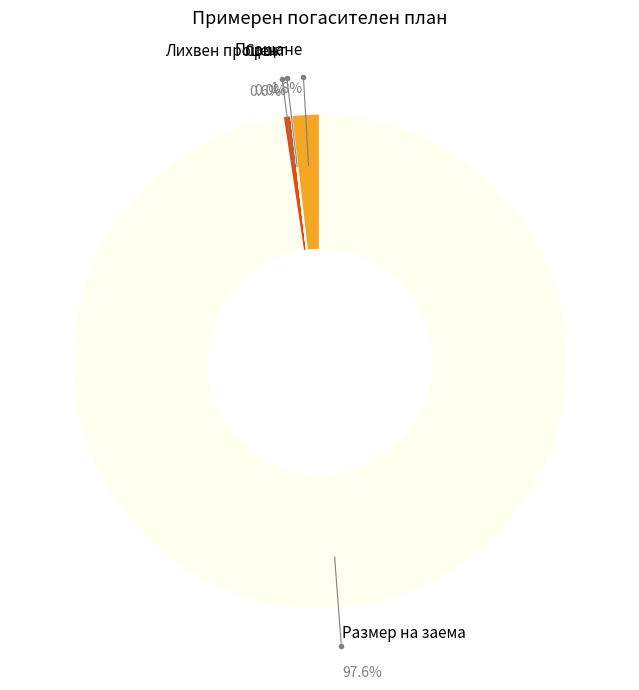

What percentage do Срок and Размер на заема together represent?

98.2%